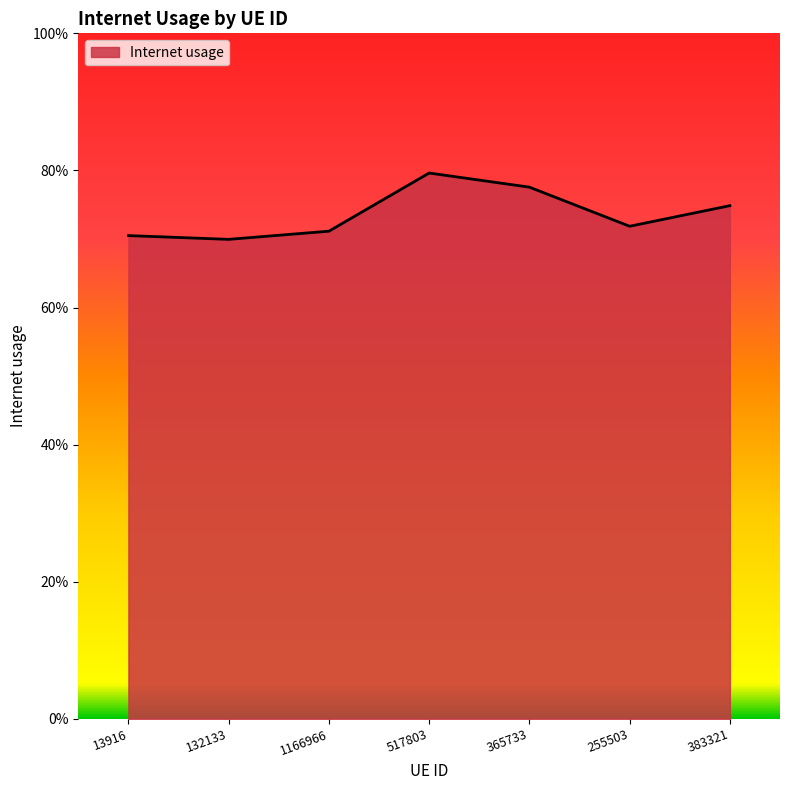

What is the difference between the values at 365733 and 255503?

0.1